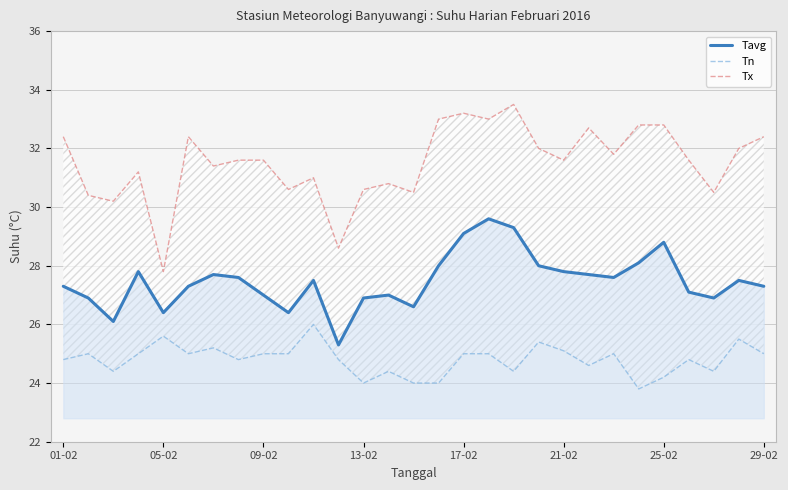

At how many categories does at least one series exceed 28?

28